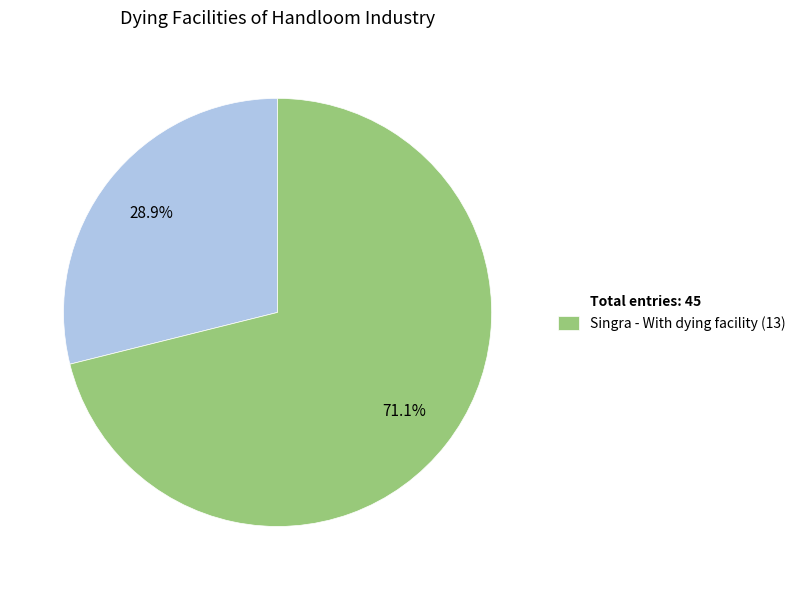

Count the number of slices in the pie.

2